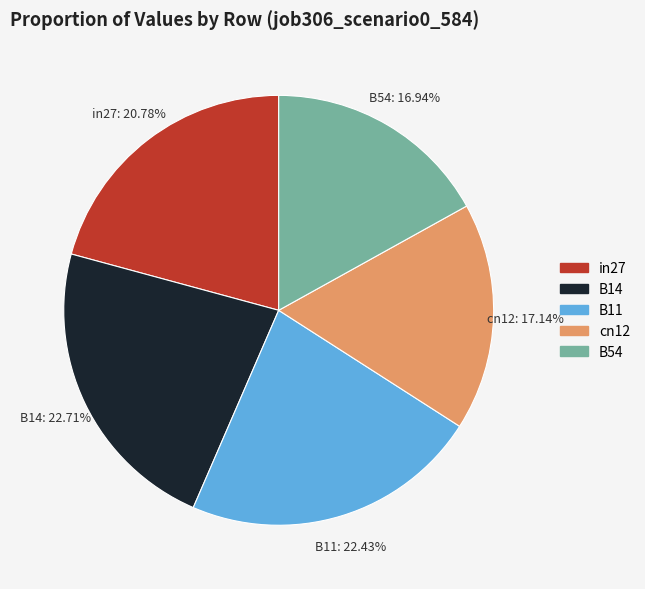

Do in27 and B54 together represent more than half of the pie?

No